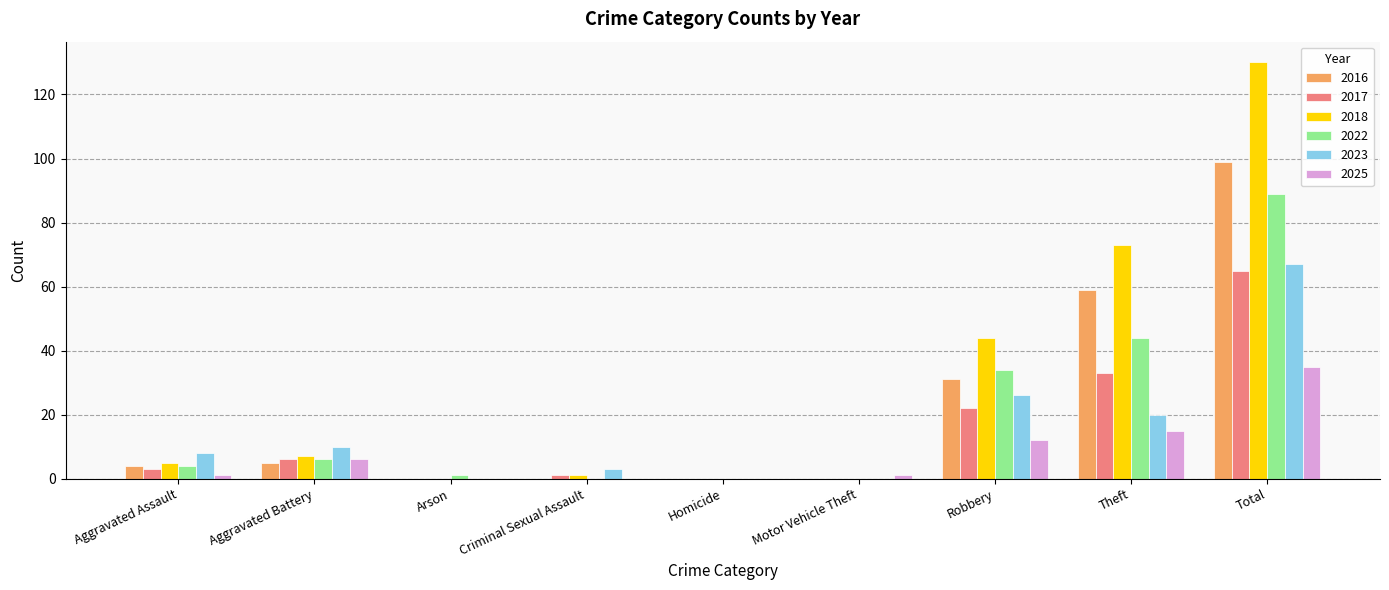

How many series are shown in this chart?

6